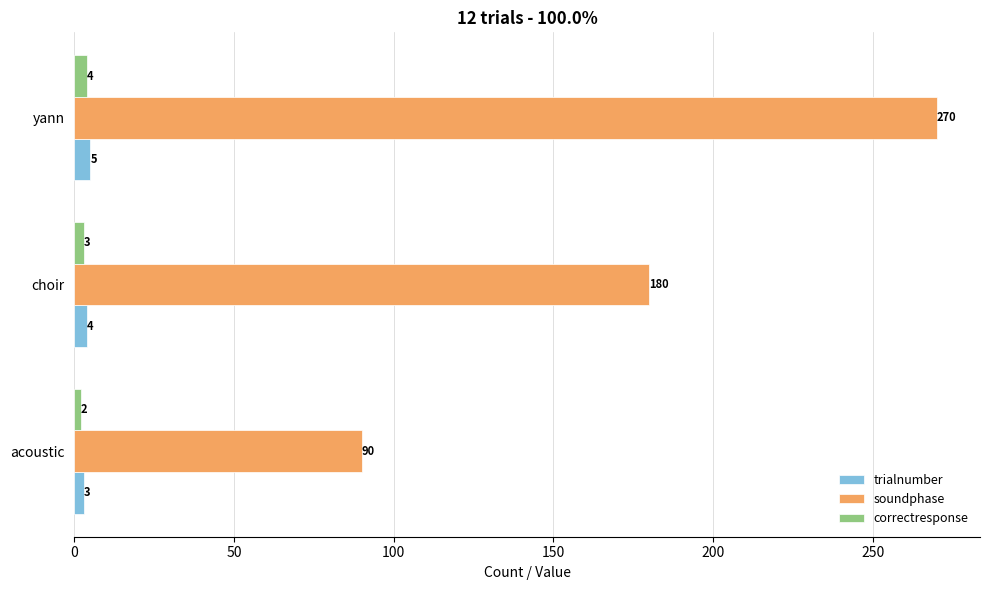

True or false: trialnumber has a value of 4 at choir.

True